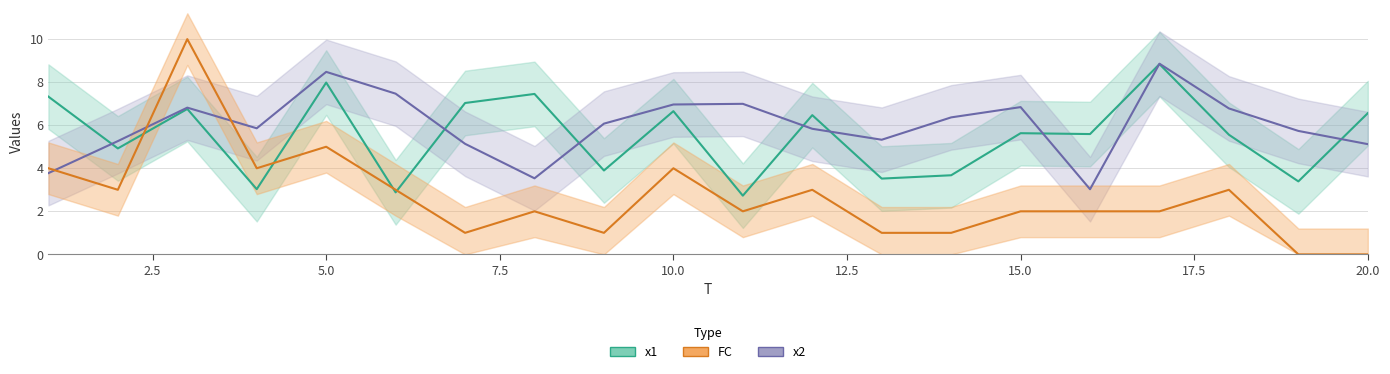

Which series has the largest total across all categories?

x2